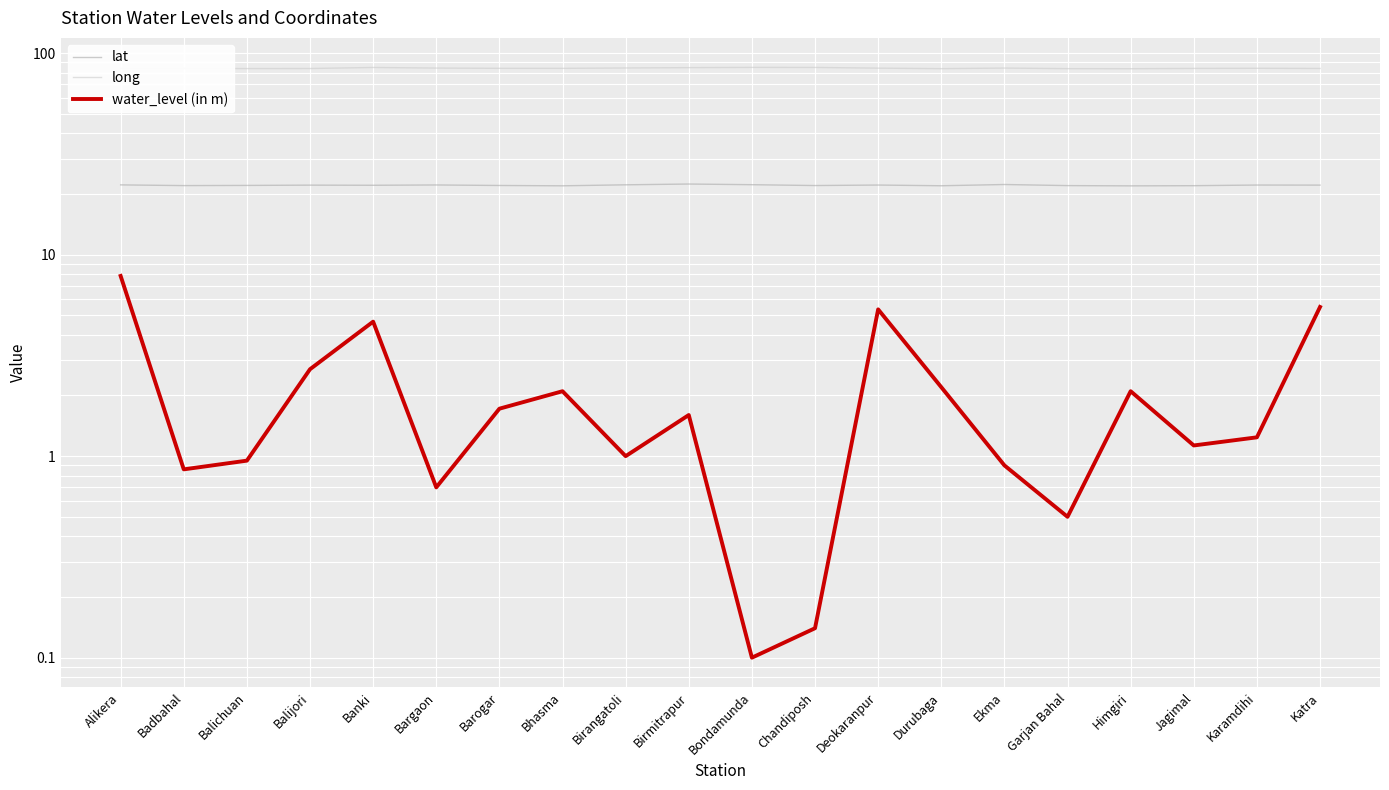

How many data points in lat are above 22?

16